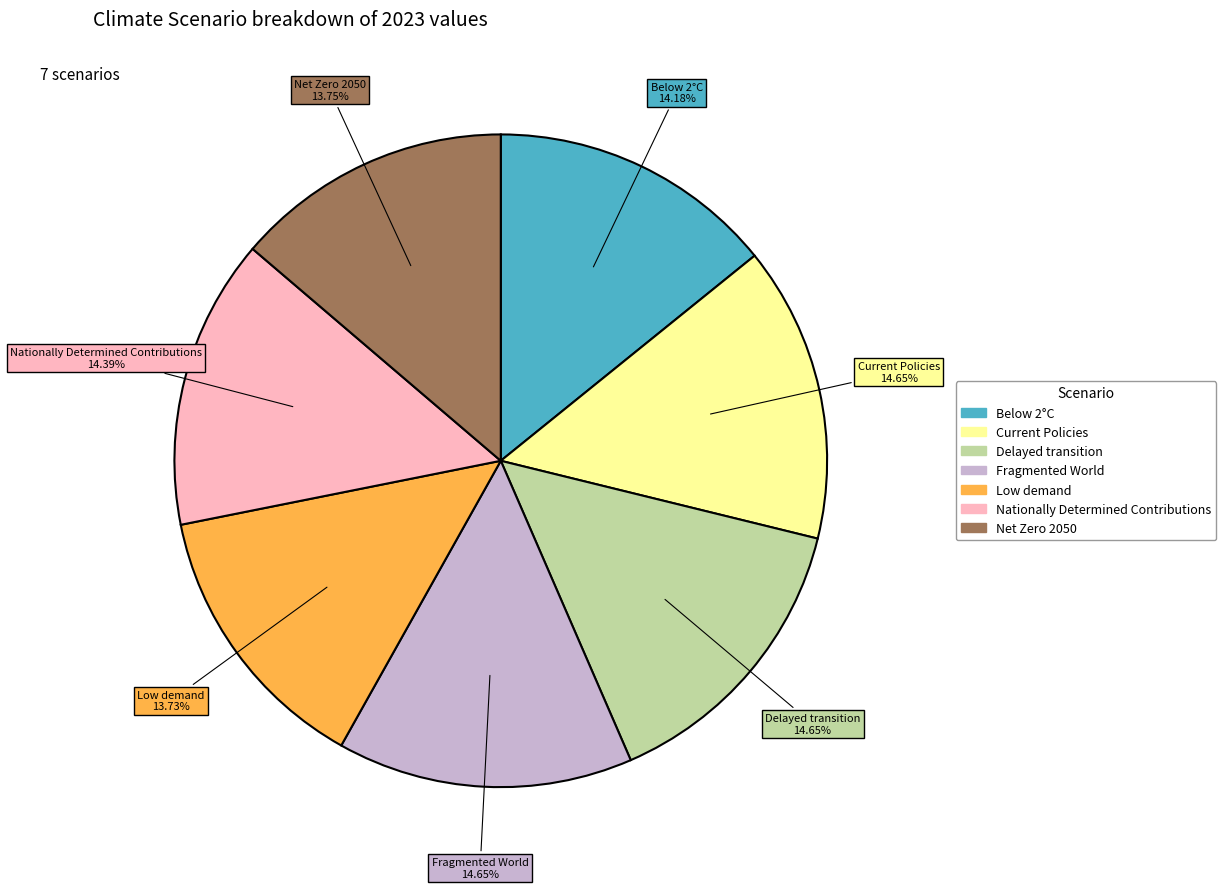

Is it true that Net Zero 2050 is 14% of the pie?

True